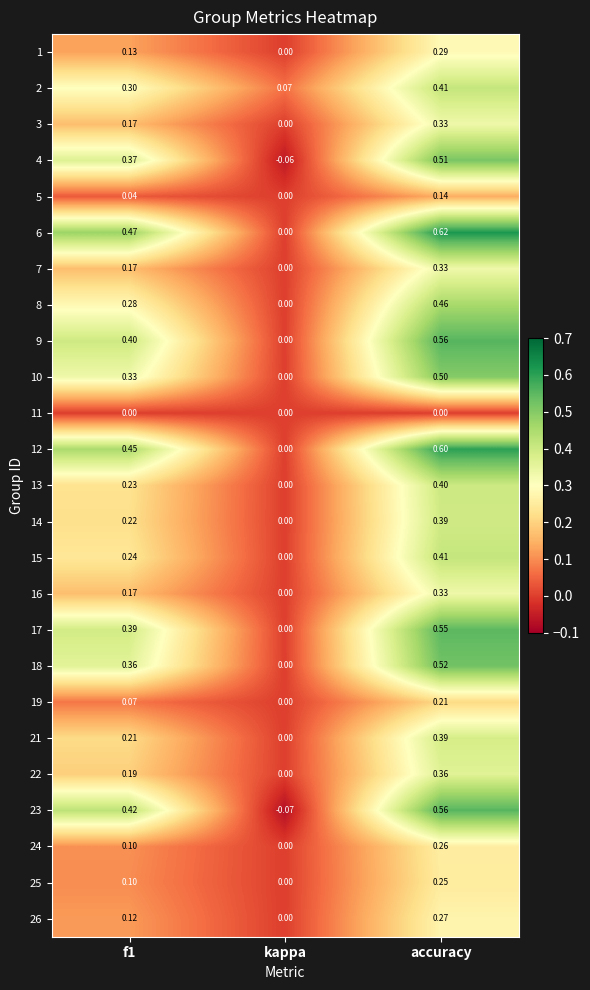

Is the value of 21 at f1 greater than the value of 9 at kappa?

Yes